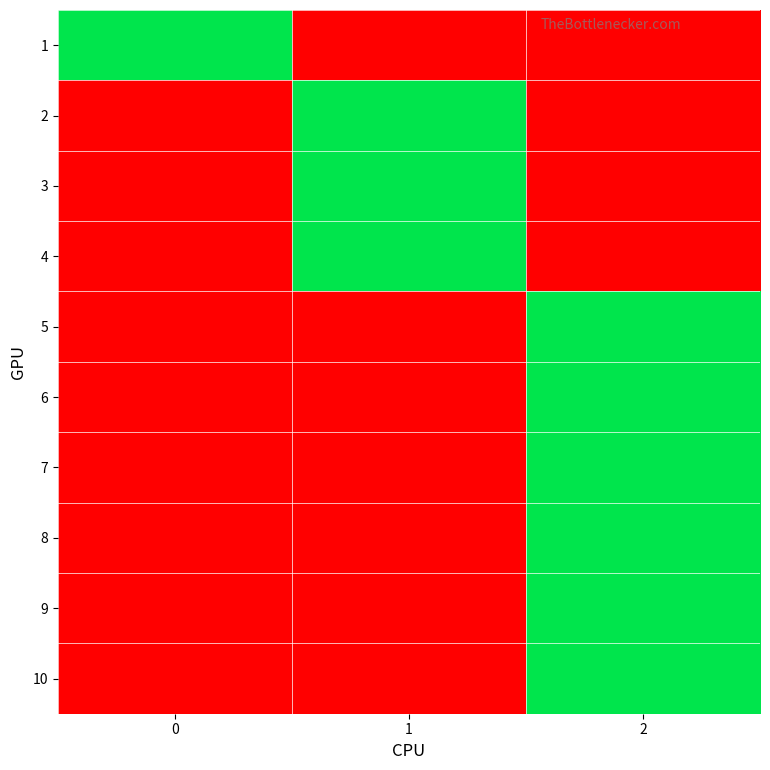

Reading left to right, list all the values displayed in this chart.

1: 0=1	1=0	2=0
2: 0=0	1=1	2=0
3: 0=0	1=1	2=0
4: 0=0	1=1	2=0
5: 0=0	1=0	2=1
6: 0=0	1=0	2=1
7: 0=0	1=0	2=1
8: 0=0	1=0	2=1
9: 0=0	1=0	2=1
10: 0=0	1=0	2=1